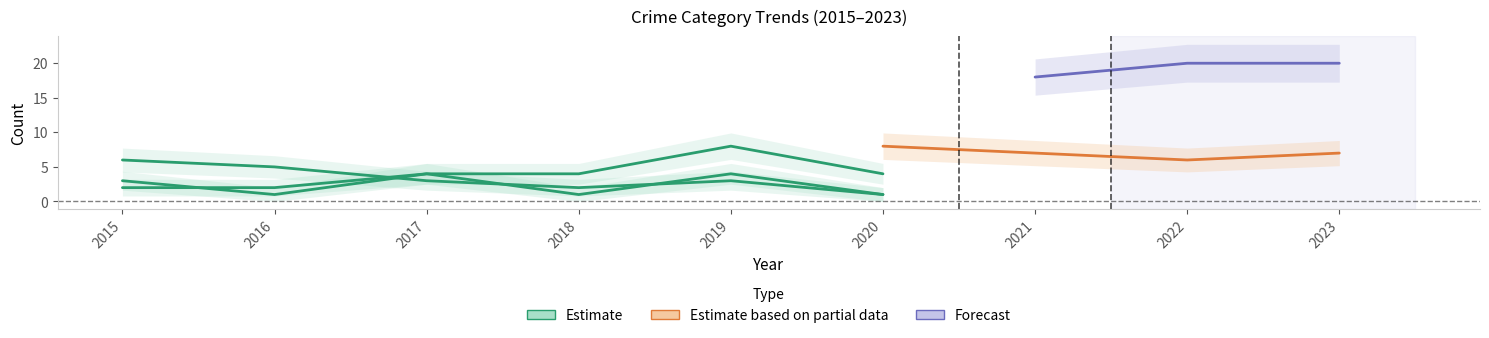

How many interior local peaks does the Criminal Sexual Assault series have?

2